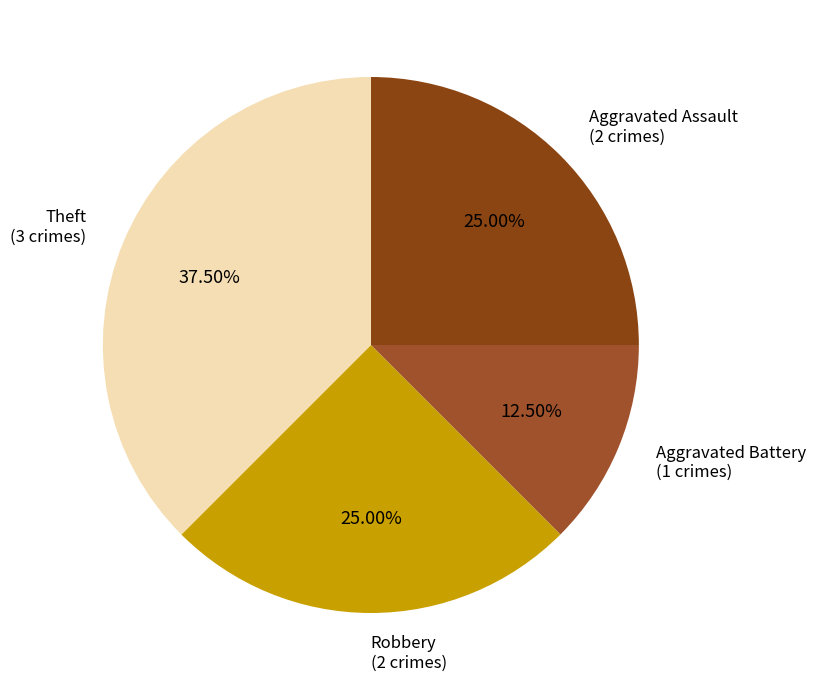

To the nearest percent, what is the combined percentage of Robbery and Aggravated Assault?

50%